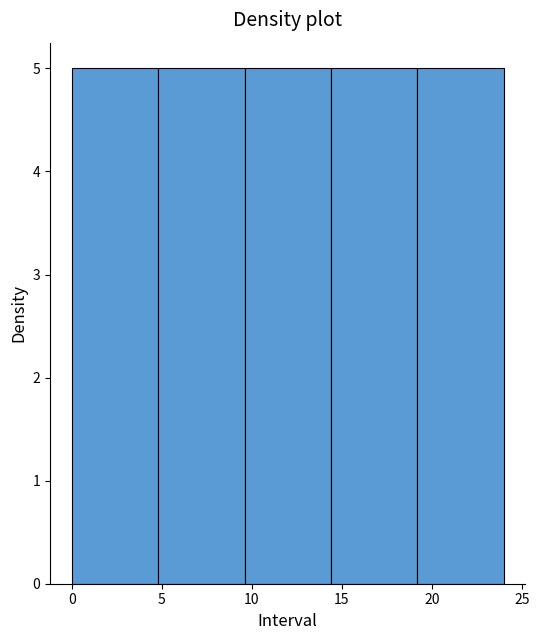

How tall is the bar that spans 9.6 to 14.4 on the x-axis? Neither the bar edges nor the heights are printed on the chart, so give them approximately, as read against the axes.

5